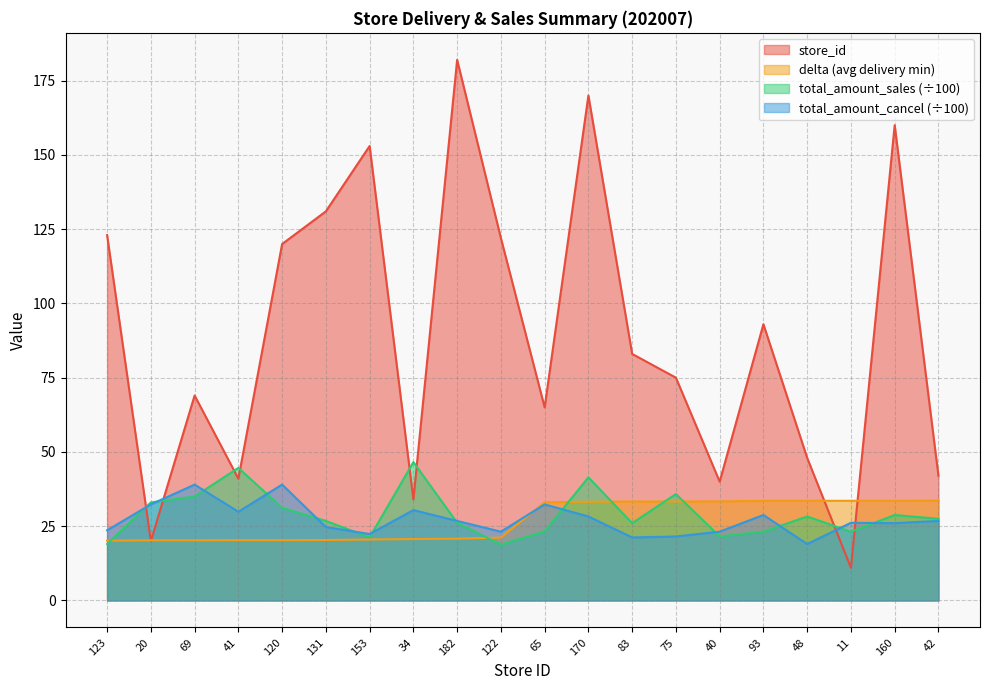

Which series has the largest range (max minus min)?

store_id